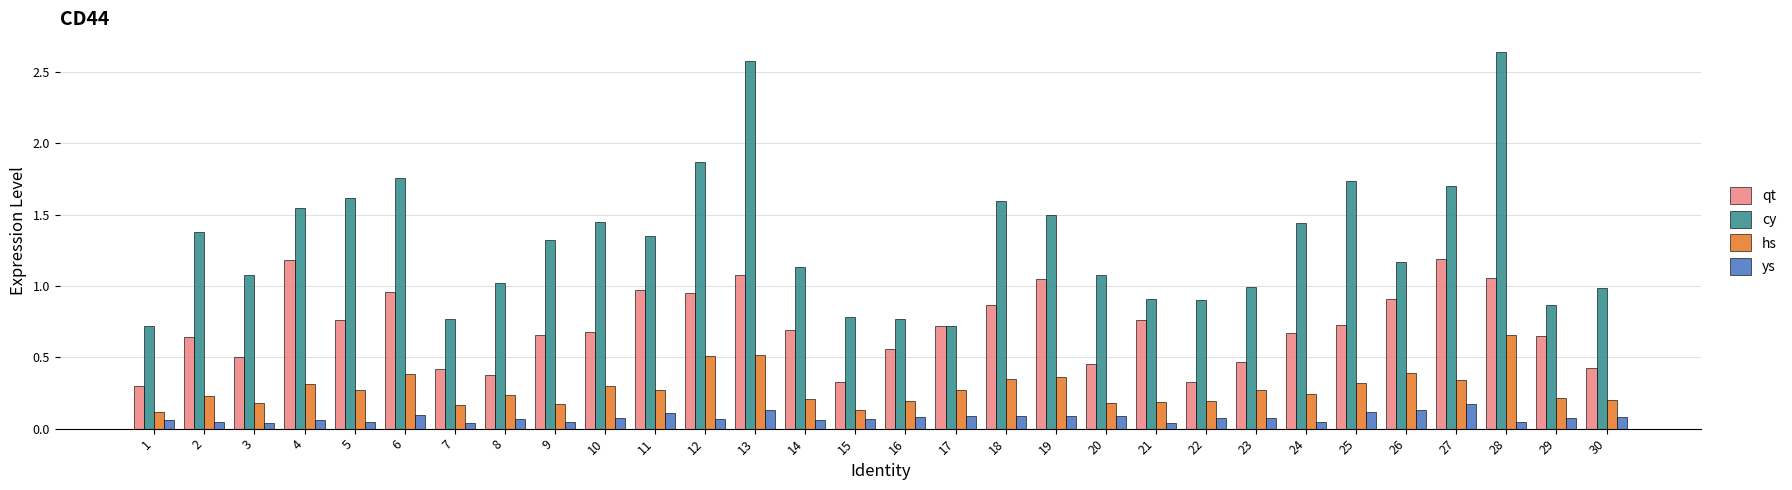

How many categories are shown in the chart?

30